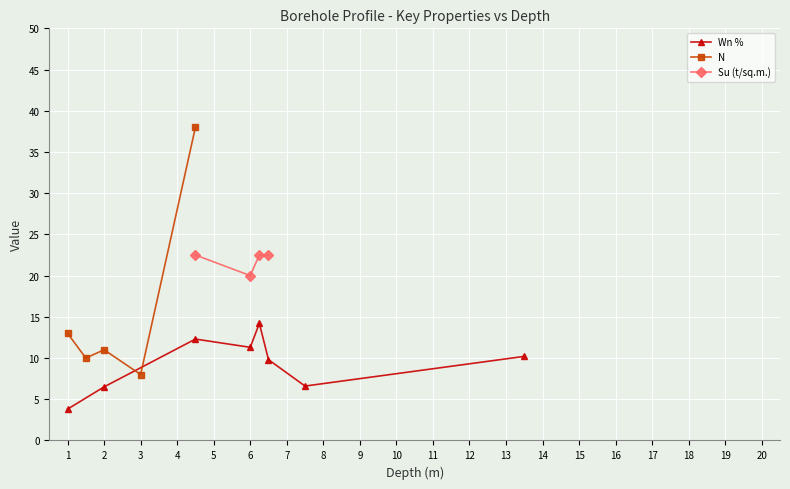

The value at 11 is 13.1. True or false?

False